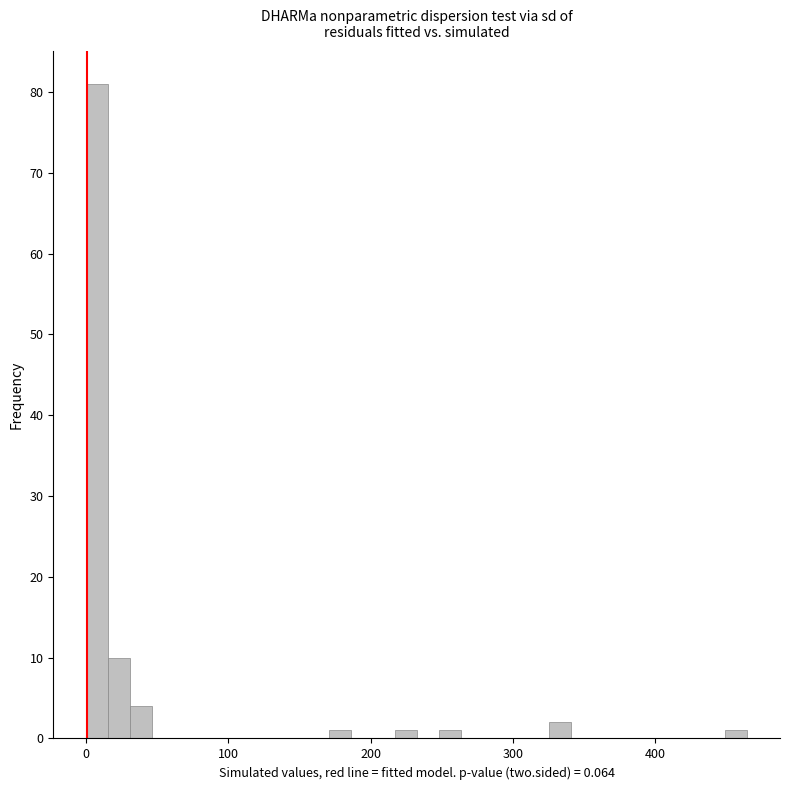

Around what value on the x-axis is the tallest bar? Give the approximate position of its centre, as read against the axis.

10